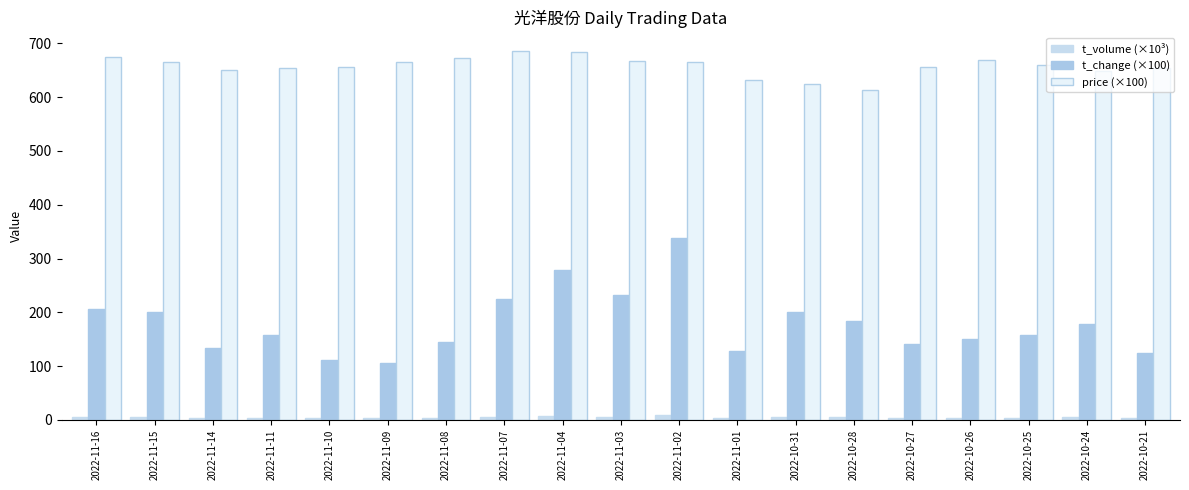

At 2022-11-02, list the series in order from smallest to largest.

t_volume (×10³), t_change (×100), price (×100)